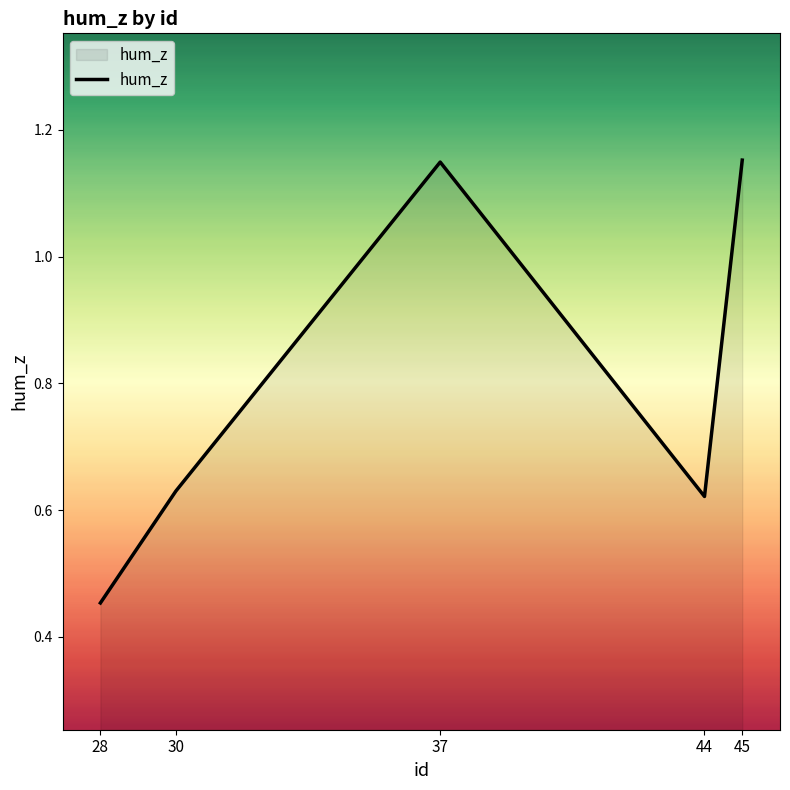

Which label corresponds to the smallest value in the chart?

28